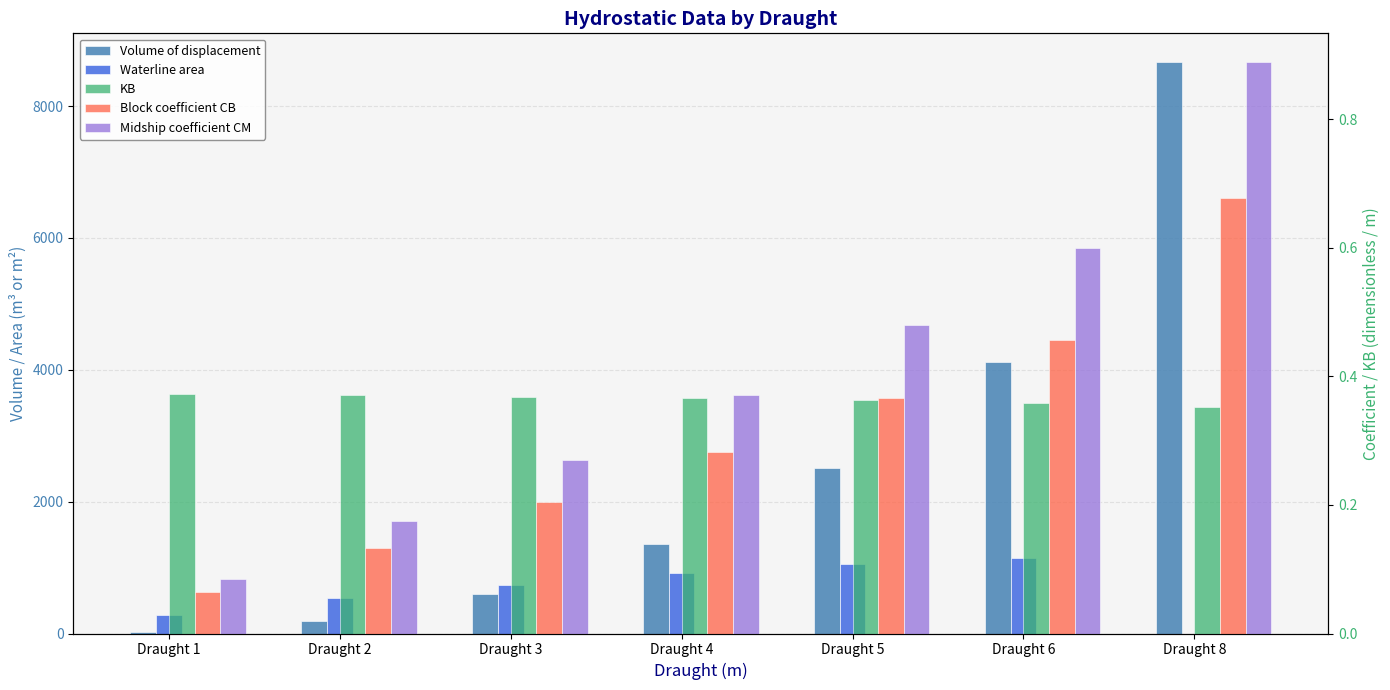

Which series has the widest spread of values?

Volume of displacement